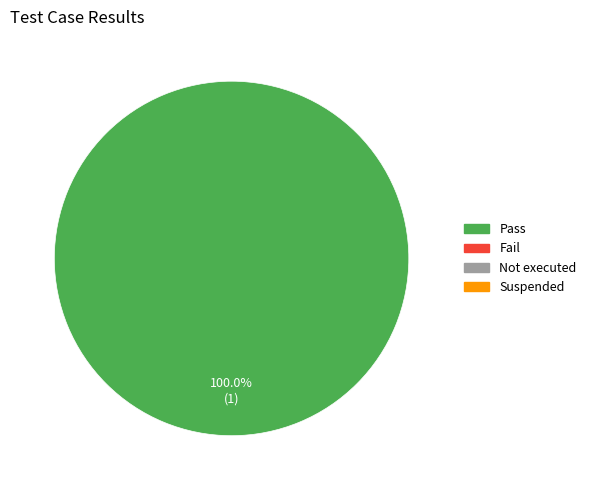

Does any single category account for the majority?

Yes